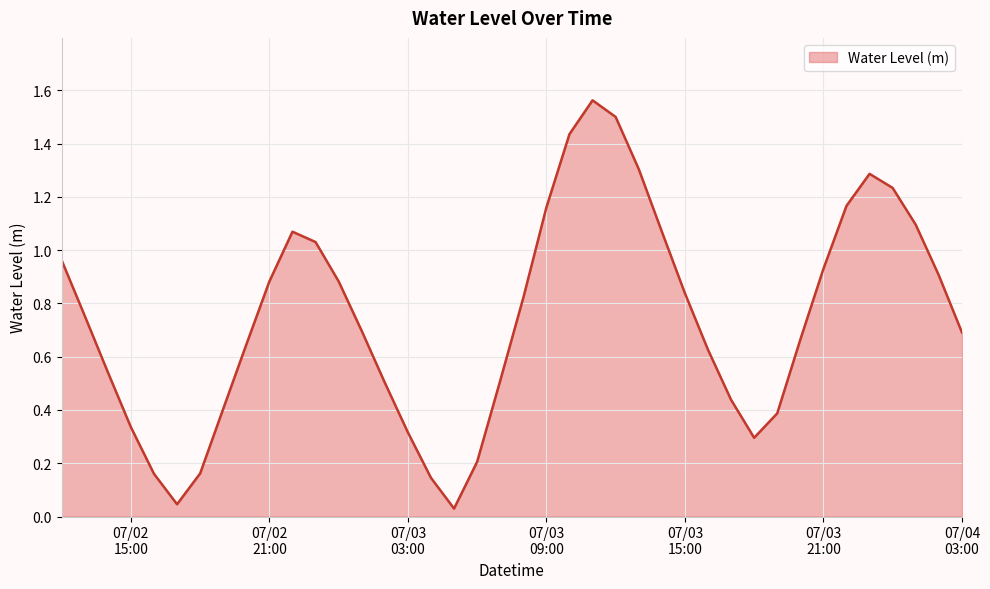

What is the difference between the maximum and minimum values?

1.5